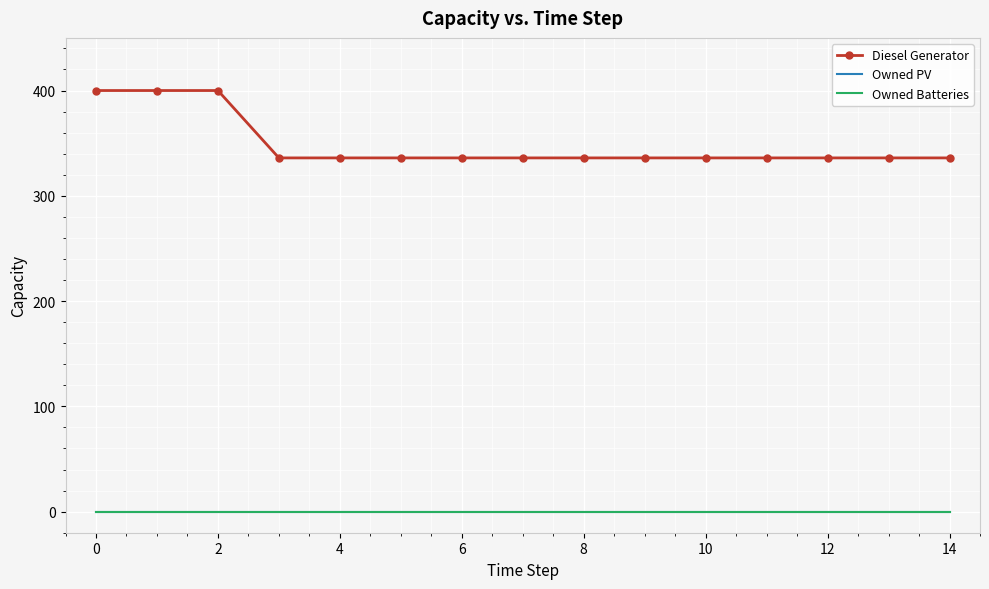

True or false: Owned Batteries and Owned PV intersect in this chart.

False